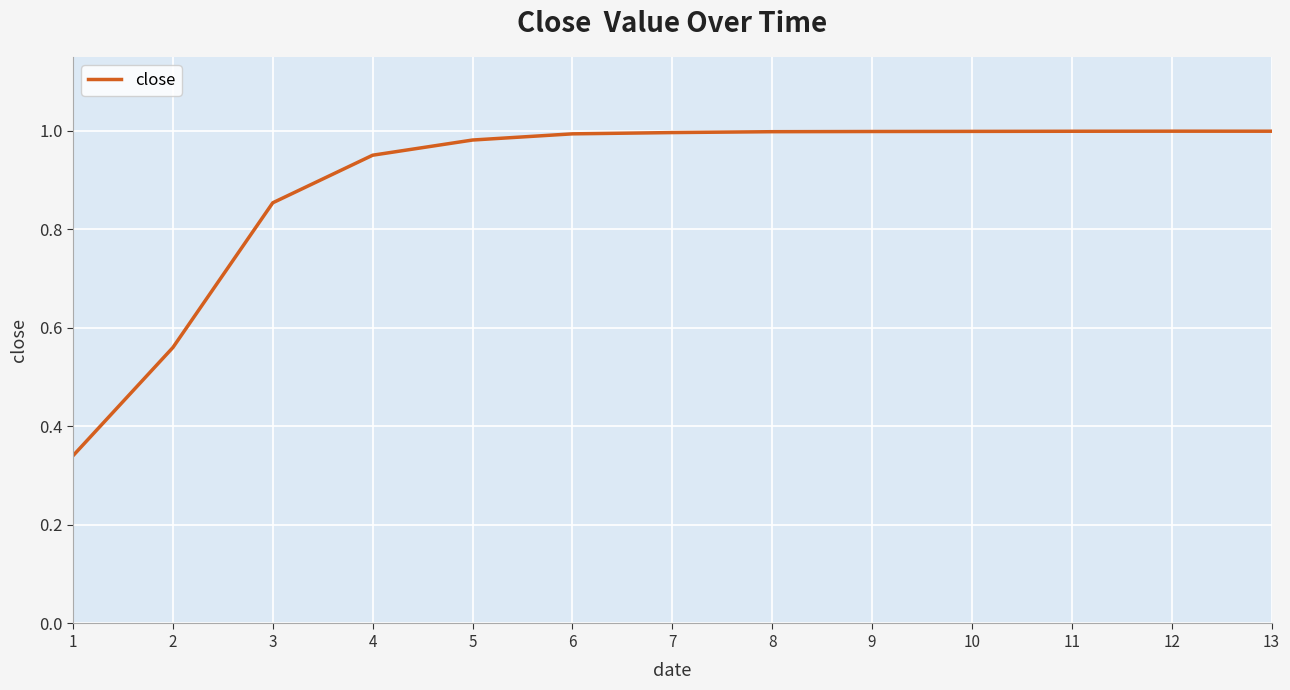

Is it true that the value at 11 is 0.7?

False